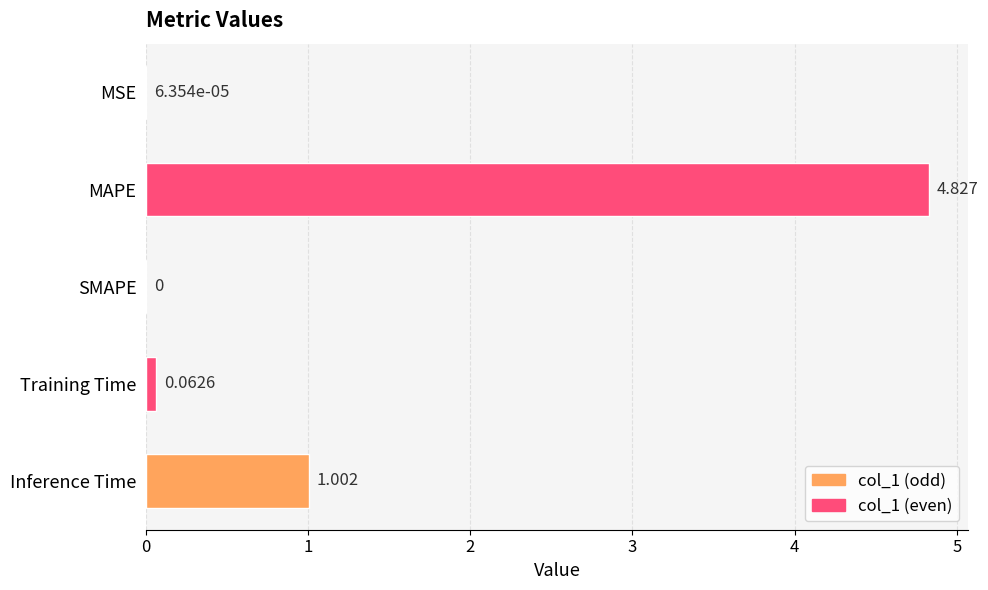

Which label corresponds to the largest value in the chart?

MAPE